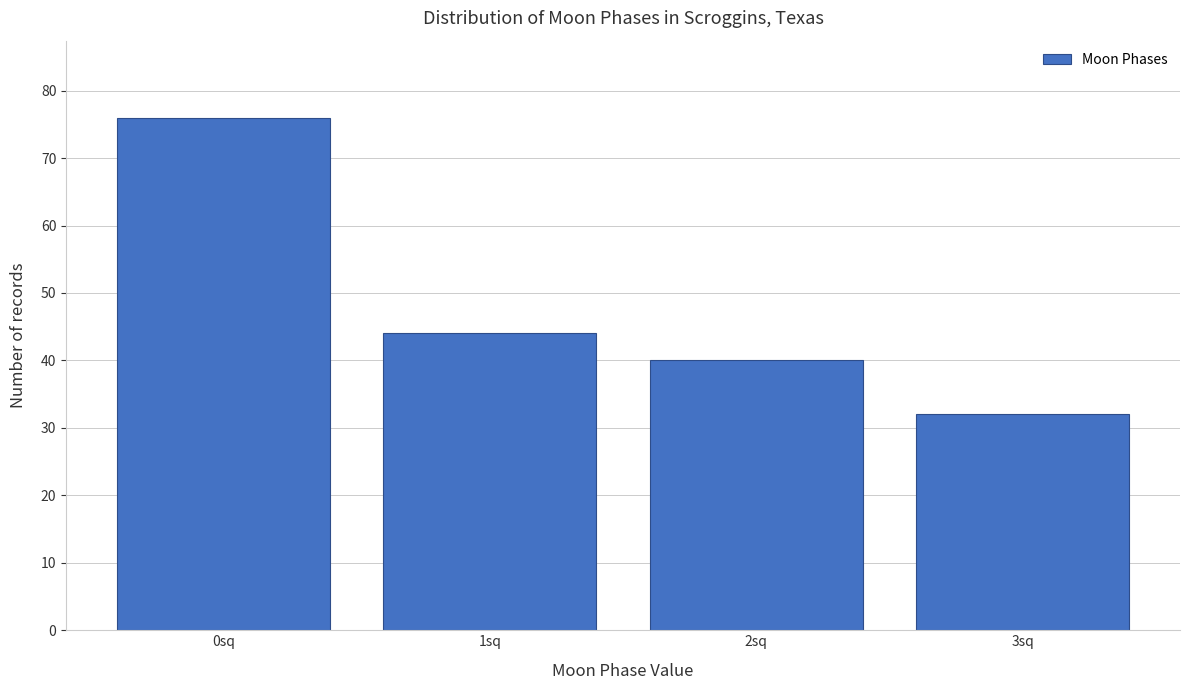

Reading left to right, transcribe all the data shown in this chart.

0sq=76	1sq=44	2sq=40	3sq=32